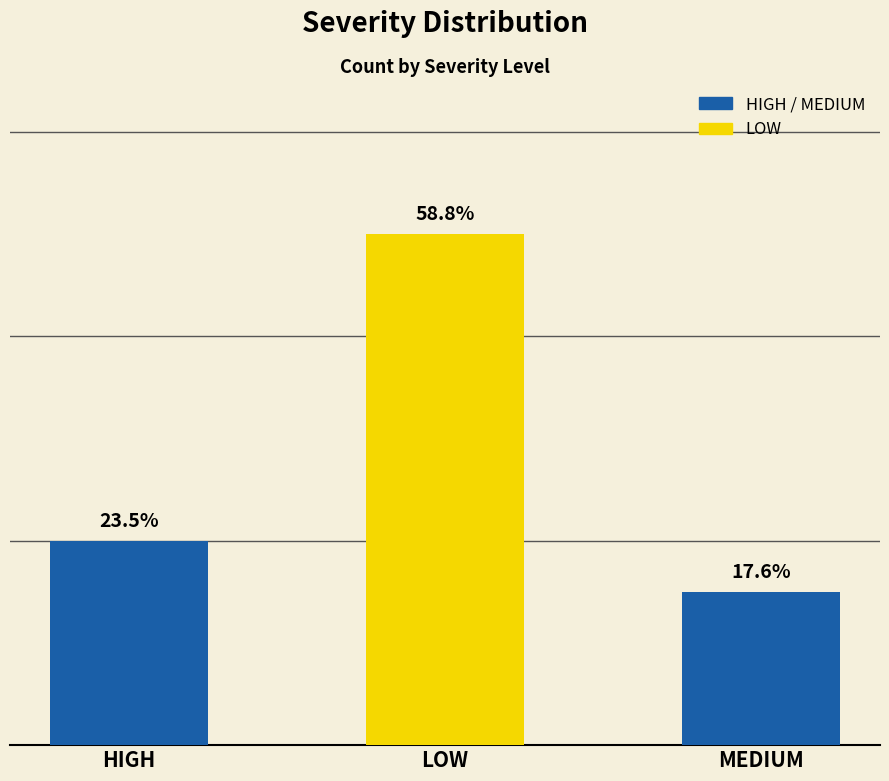

Rank the categories by value from lowest to highest.

MEDIUM, HIGH, LOW